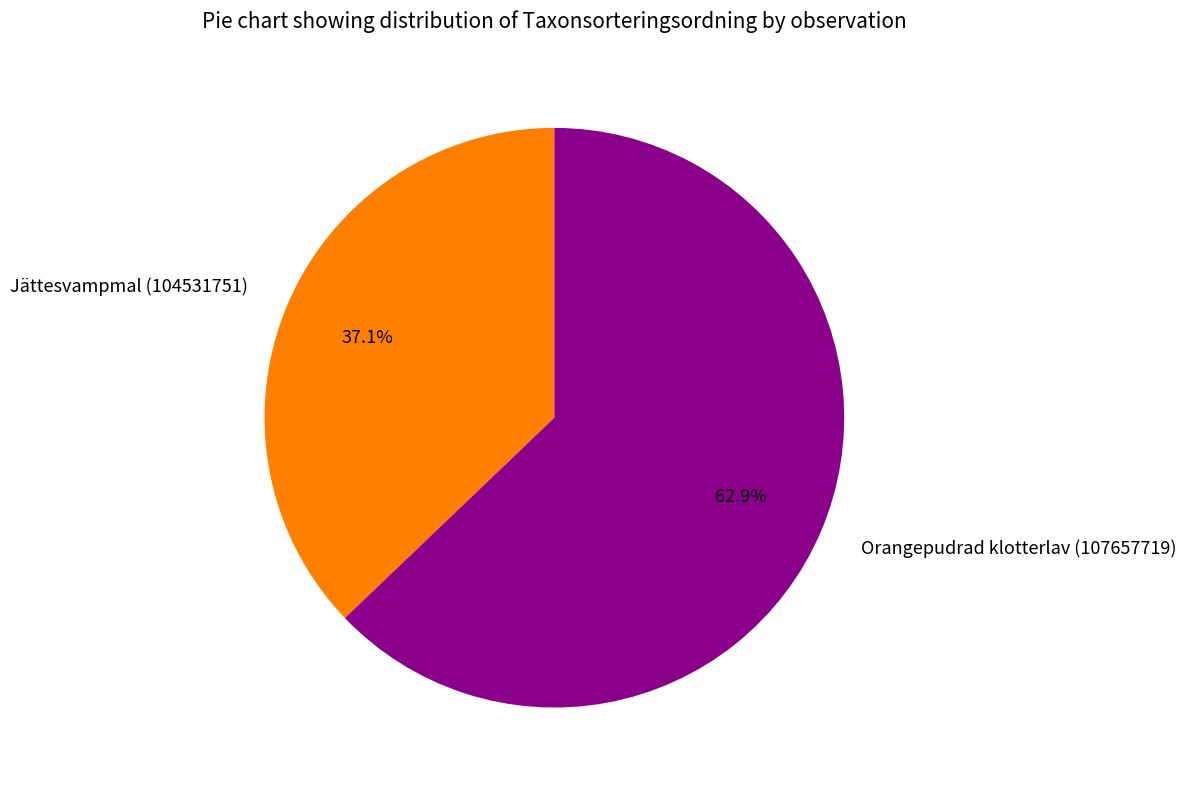

To the nearest percent, what is the average slice percentage?

50%